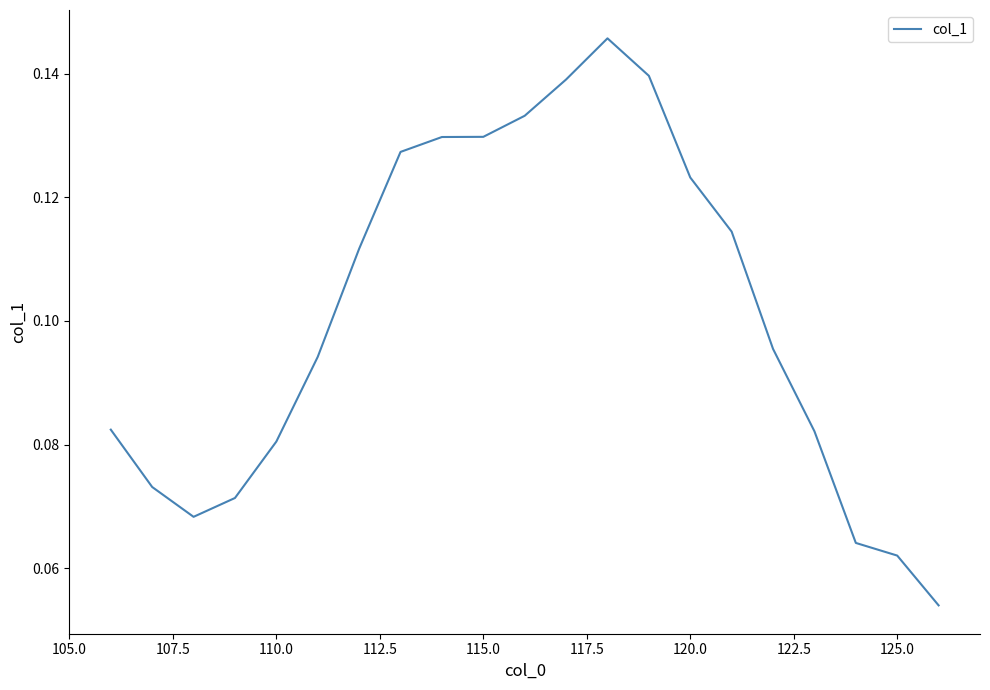

What is the difference between the maximum and second lowest values?

0.1